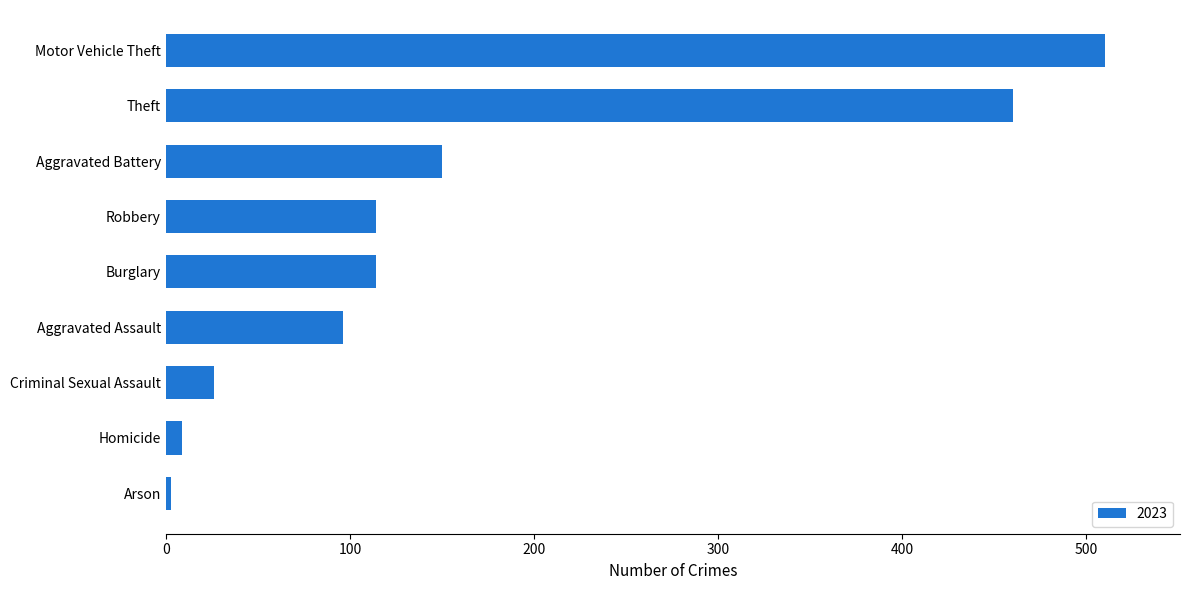

What is the ratio of the value at Aggravated Assault to the value at Motor Vehicle Theft?

0.2